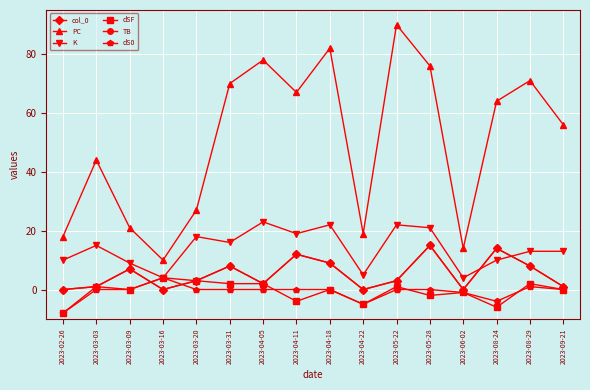

Reading left to right, extract all data points from this chart.

col_0: 0	1	7	0	3	8	2	12	9	0	3	15	0	14	8	1
PC: 18	44	21	10	27	70	78	67	82	19	90	76	14	64	71	56
K: 10	15	9	4	18	16	23	19	22	5	22	21	4	10	13	13
dSF: -8	1	0	4	3	2	2	-4	0	-5	1	-2	-1	-6	2	0
TB: 0	1	7	0	3	8	2	12	9	0	3	15	0	14	8	1
dS0: -8	0	0	4	0	0	0	0	0	-5	0	0	-1	-4	1	0